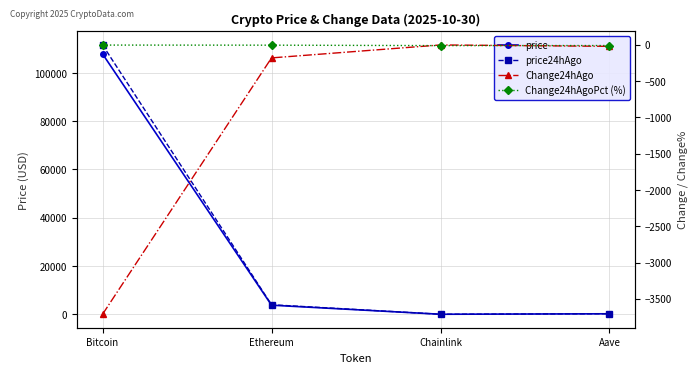

What is the sum of all Change24hAgoPct (%) values?

-28.8